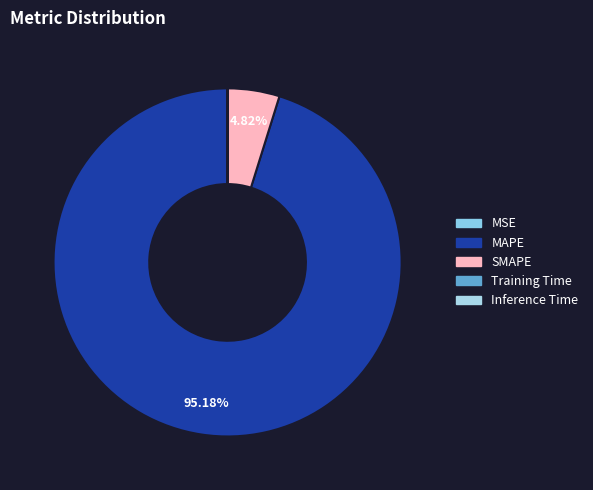

Which slice is the largest?

MAPE